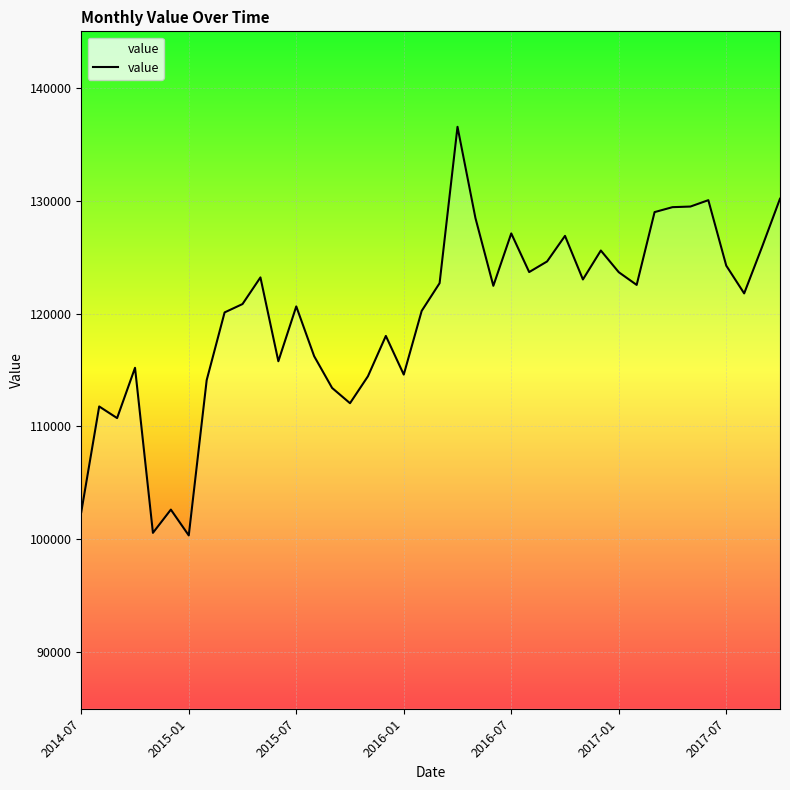

What is the greatest value displayed?

136542